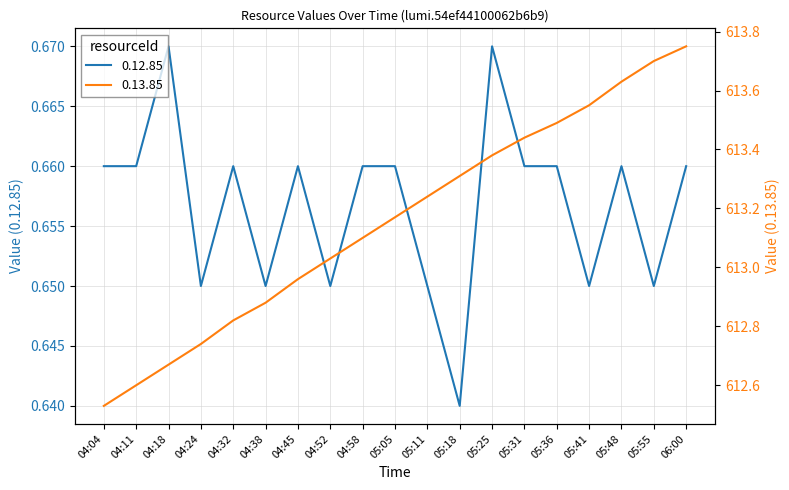

True or false: 0.12.85 and 0.13.85 intersect in this chart.

False